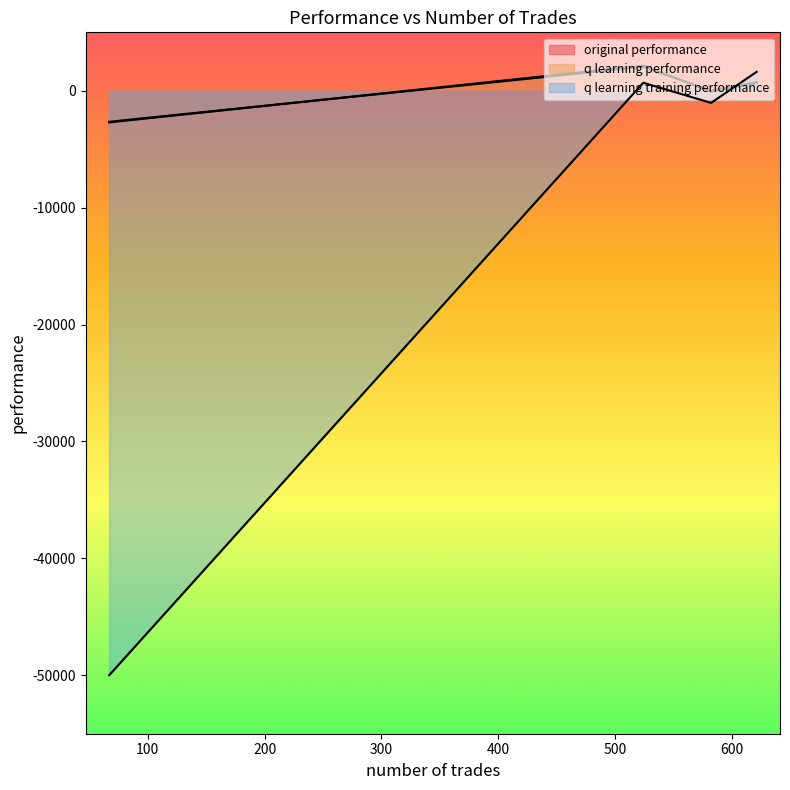

Does the chart have visible grid lines?

No